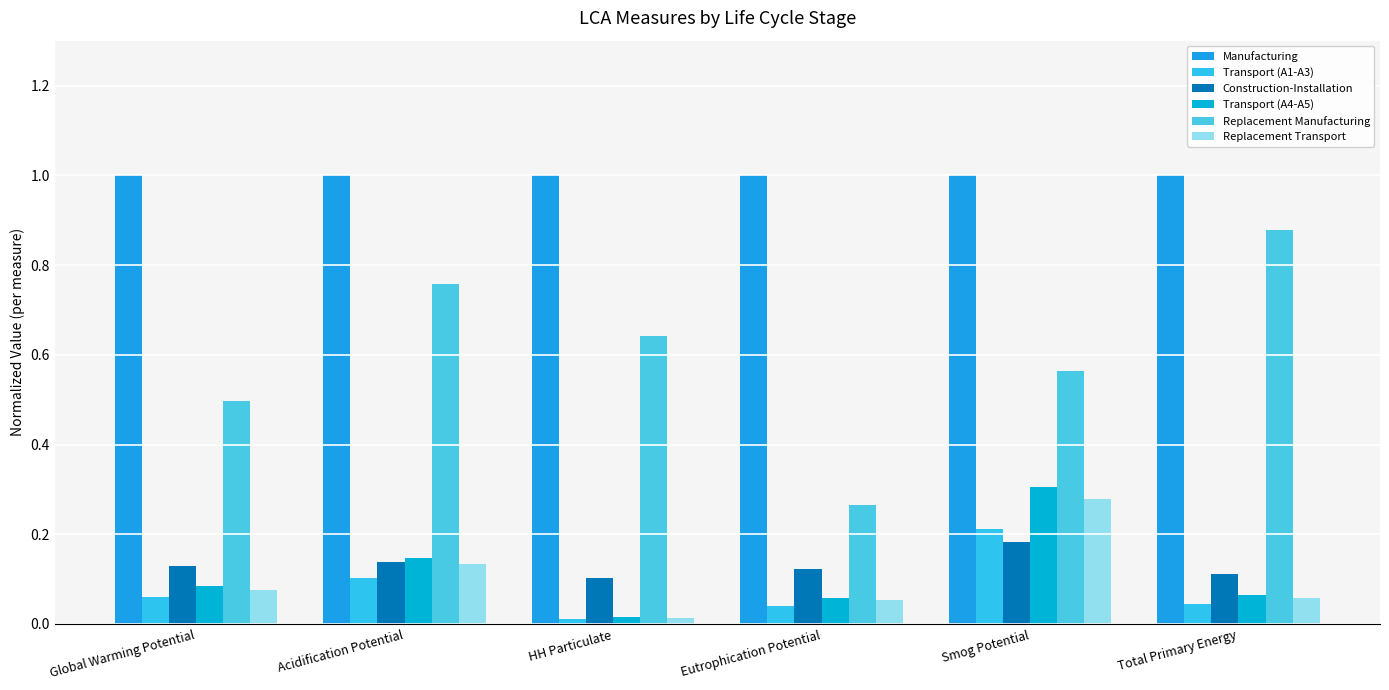

Does the chart contain any negative values?

No